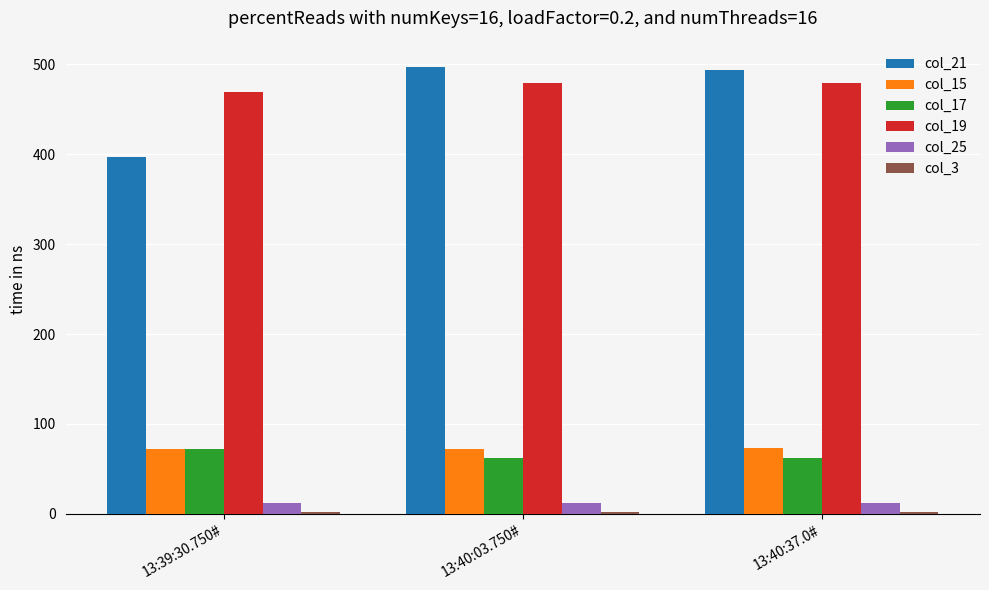

How many series are shown in this chart?

6